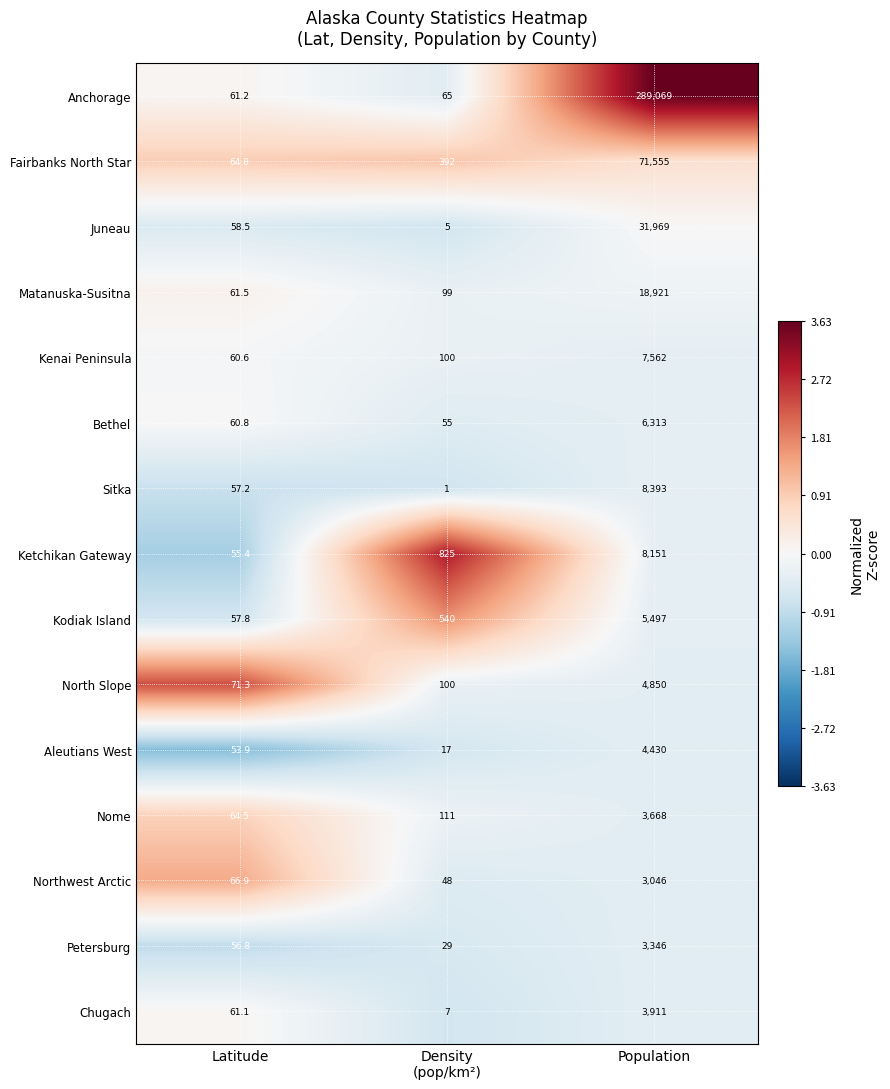

Which series has the largest total across all categories?

Anchorage